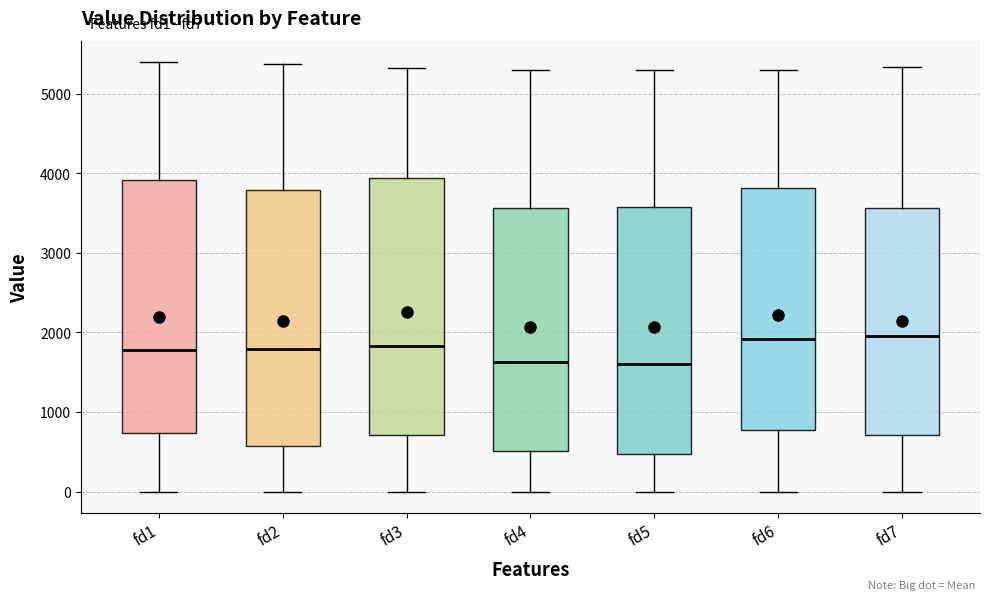

Reading left to right, read every box against the y-axis: the position of its median line, the range the box covers, and the ends of its whiskers. The values are not printed on the chart, so give them approximately, as read against the axis.

fd1: median 1800, box 700 to 3900, whiskers 0 to 5400
fd2: median 1800, box 600 to 3800, whiskers 0 to 5400
fd3: median 1800, box 700 to 3900, whiskers 0 to 5300
fd4: median 1600, box 500 to 3600, whiskers 0 to 5300
fd5: median 1600, box 500 to 3600, whiskers 0 to 5300
fd6: median 1900, box 800 to 3800, whiskers 0 to 5300
fd7: median 2000, box 700 to 3600, whiskers 0 to 5300